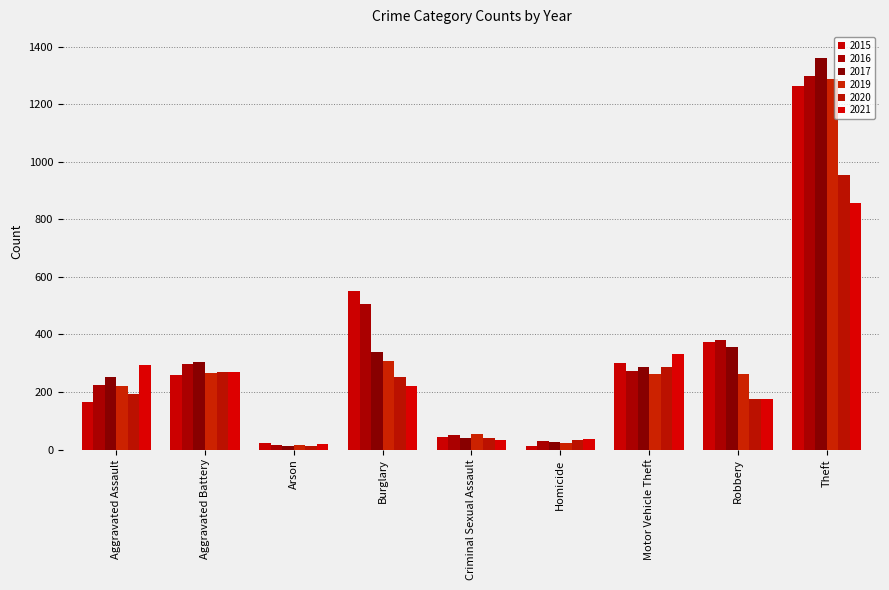

What is the sum of the 2021 values at Homicide and Robbery?

213